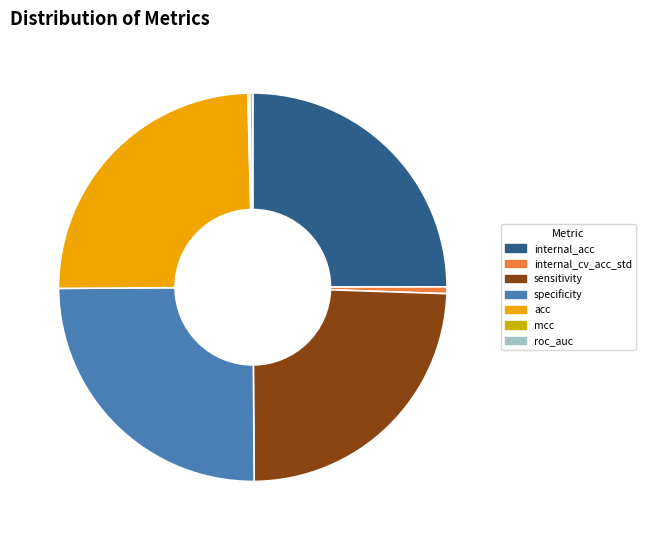

Does specificity account for over 50% of the chart?

No